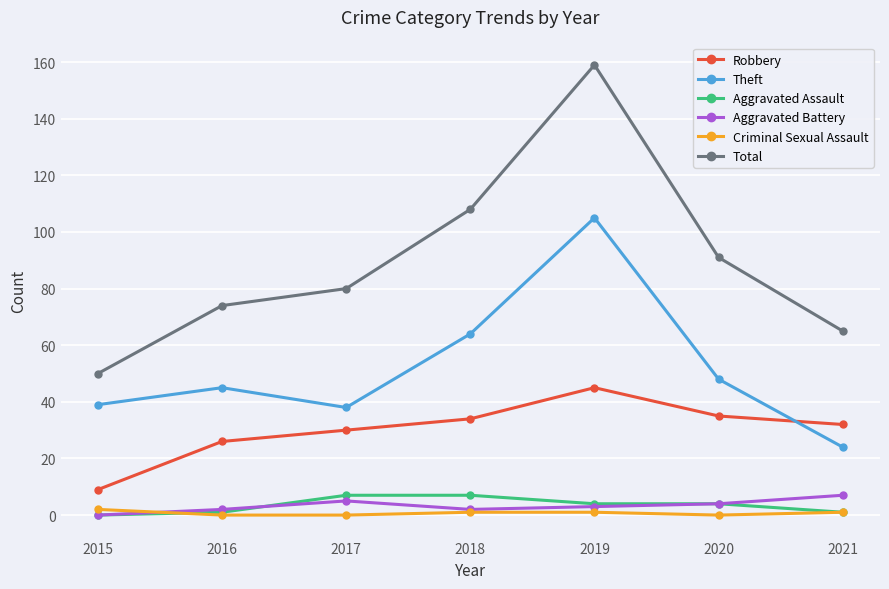

Which label corresponds to the largest value in the chart?

2019